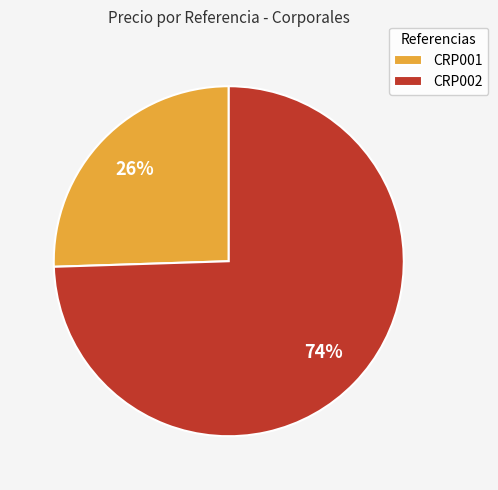

Count the number of slices in the pie.

2